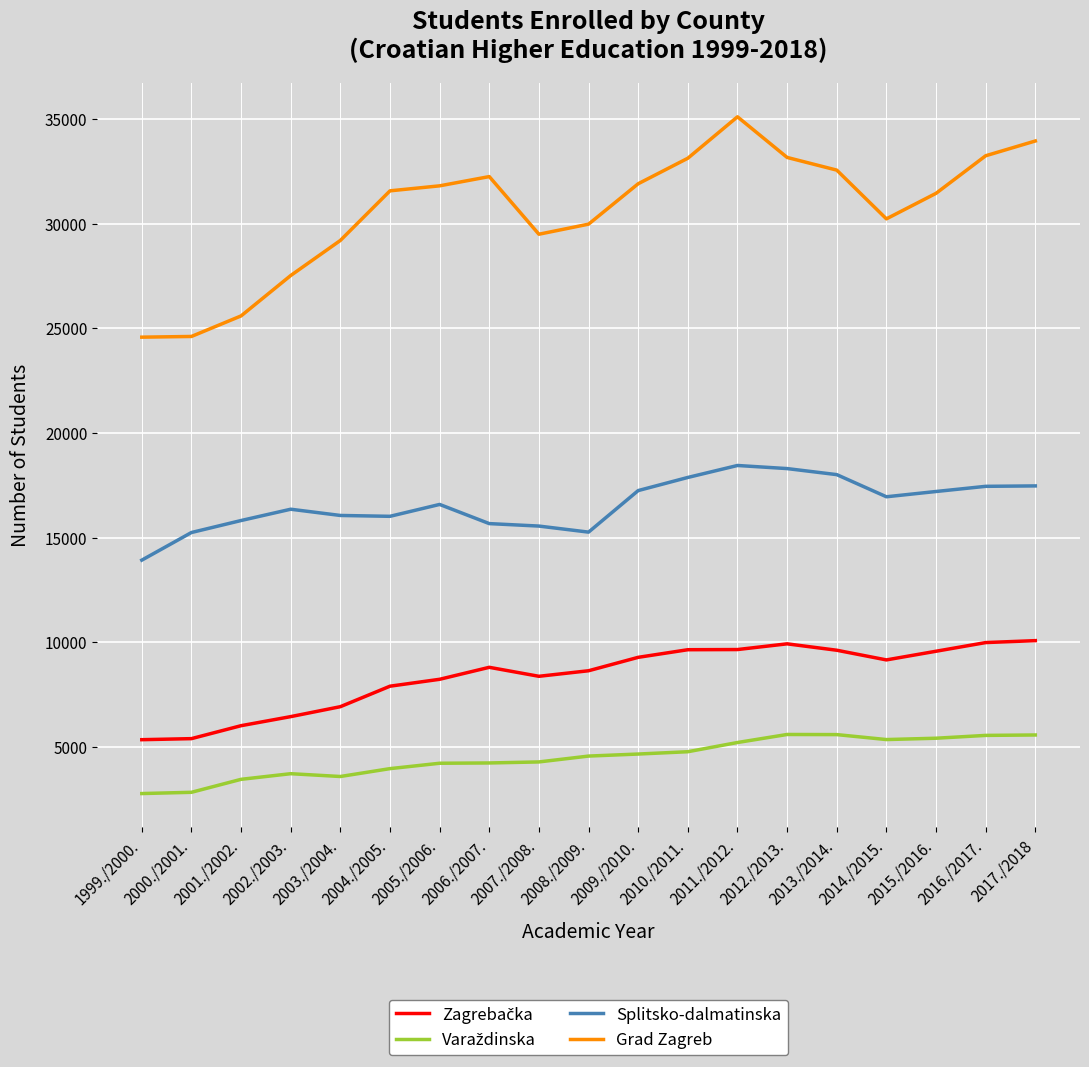

The value of Splitsko-dalmatinska at 2002./2003. is 28024. True or false?

False